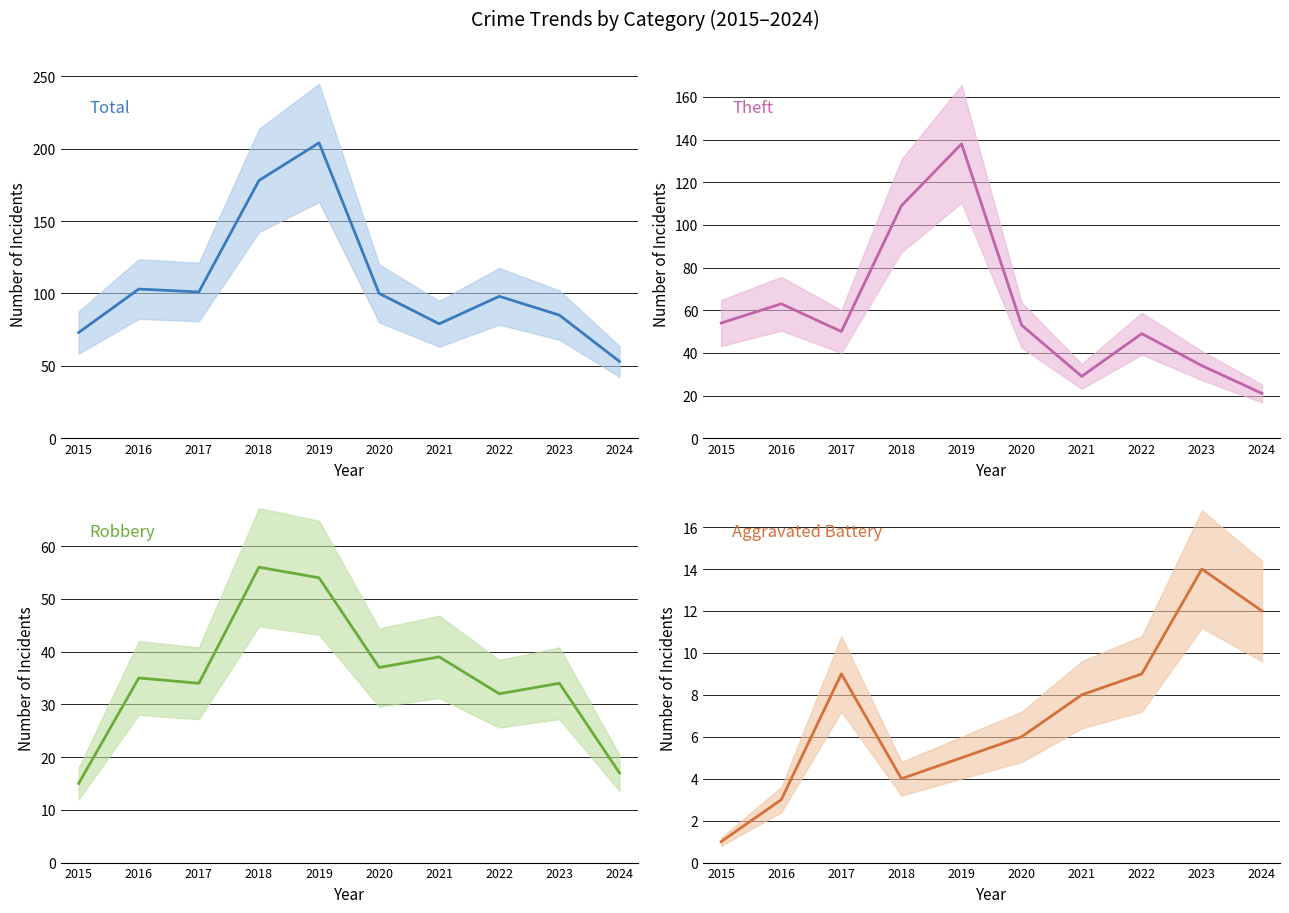

At 2016, list the series in order from largest to smallest.

Total, Theft, Robbery, Aggravated Battery